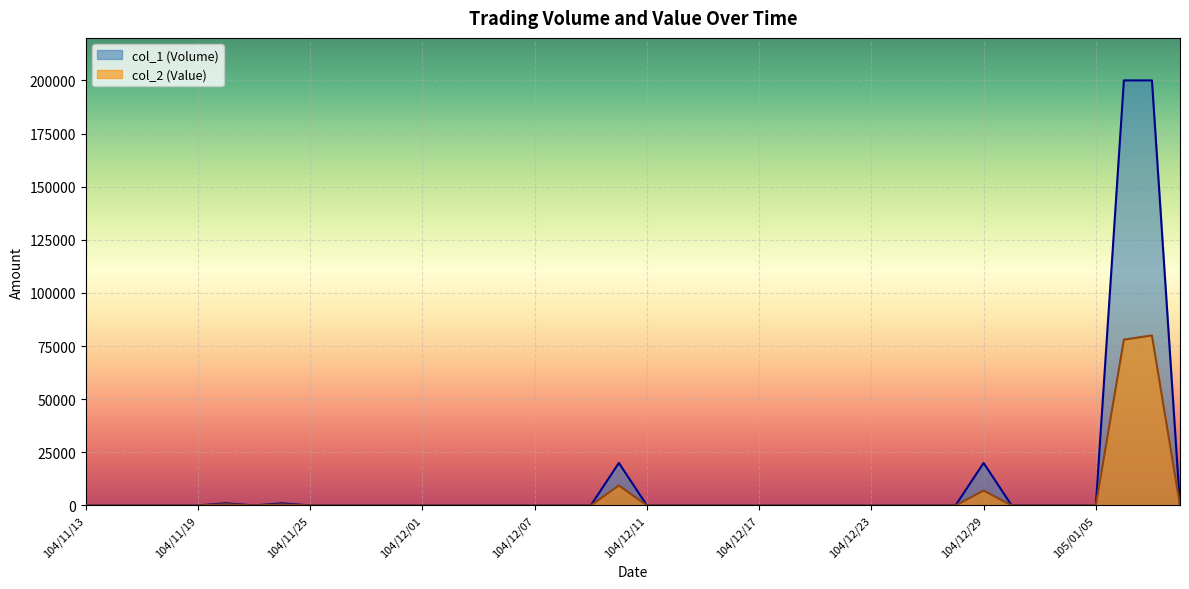

True or false: col_2 (Value) has a value of -38736 at 104/12/03.

False